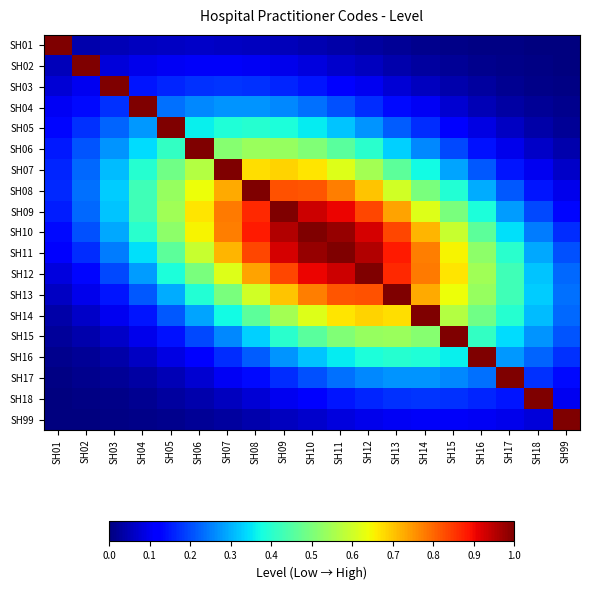

Which series has the largest range (max minus min)?

SH01